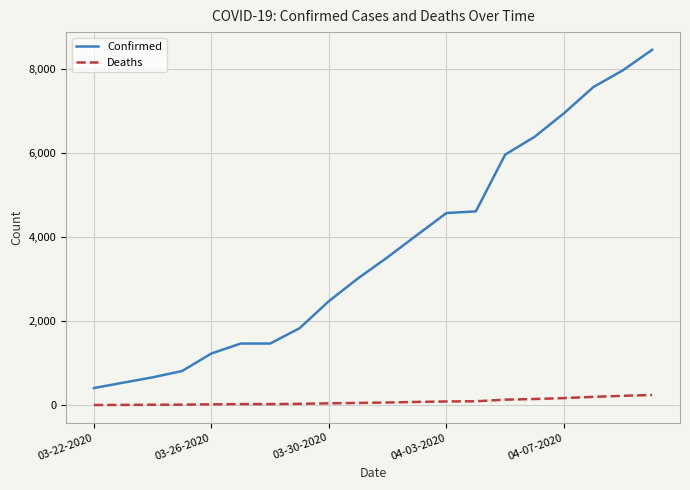

Which series has the largest total across all categories?

Confirmed